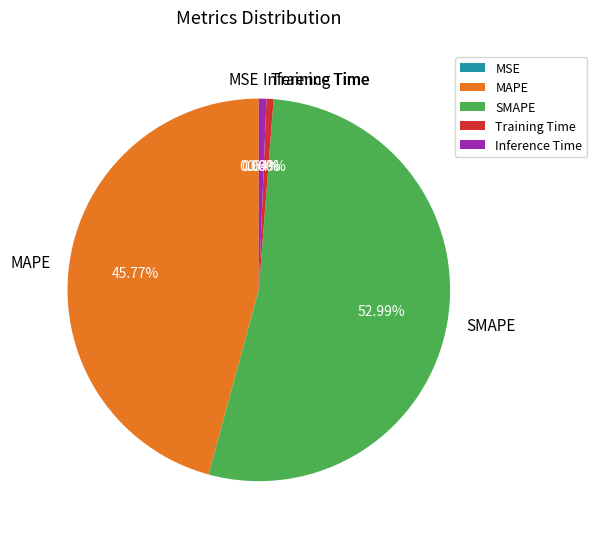

Is it true that SMAPE is 53% of the pie?

True